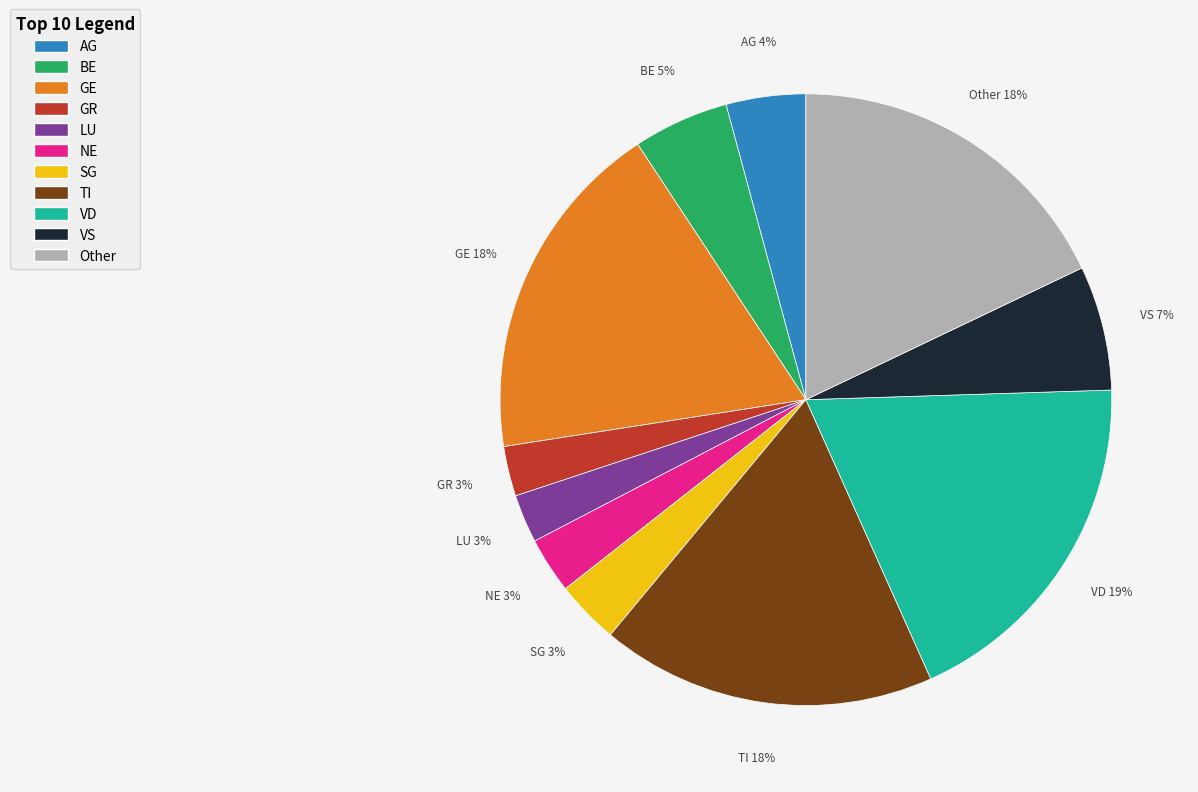

To the nearest percent, what percentage of the pie is AG?

4%